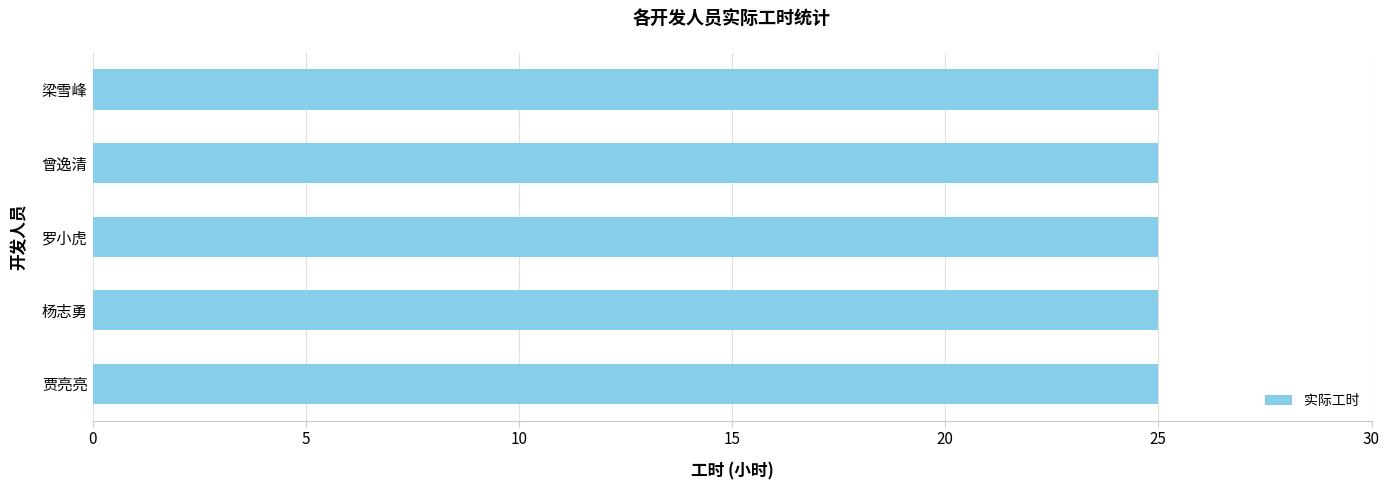

At which category is the sum across all series the highest?

贾亮亮